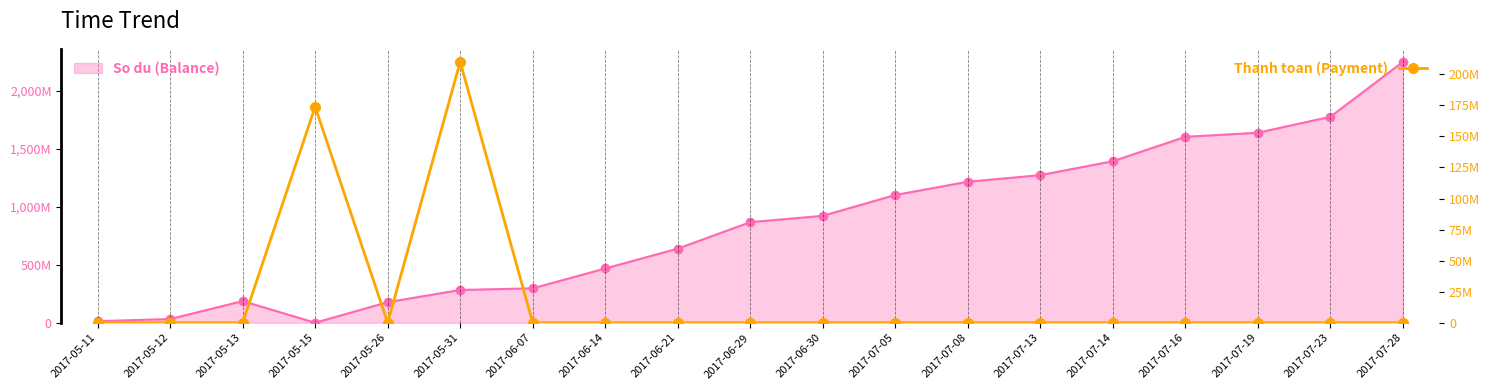

How many positive values are there?

2